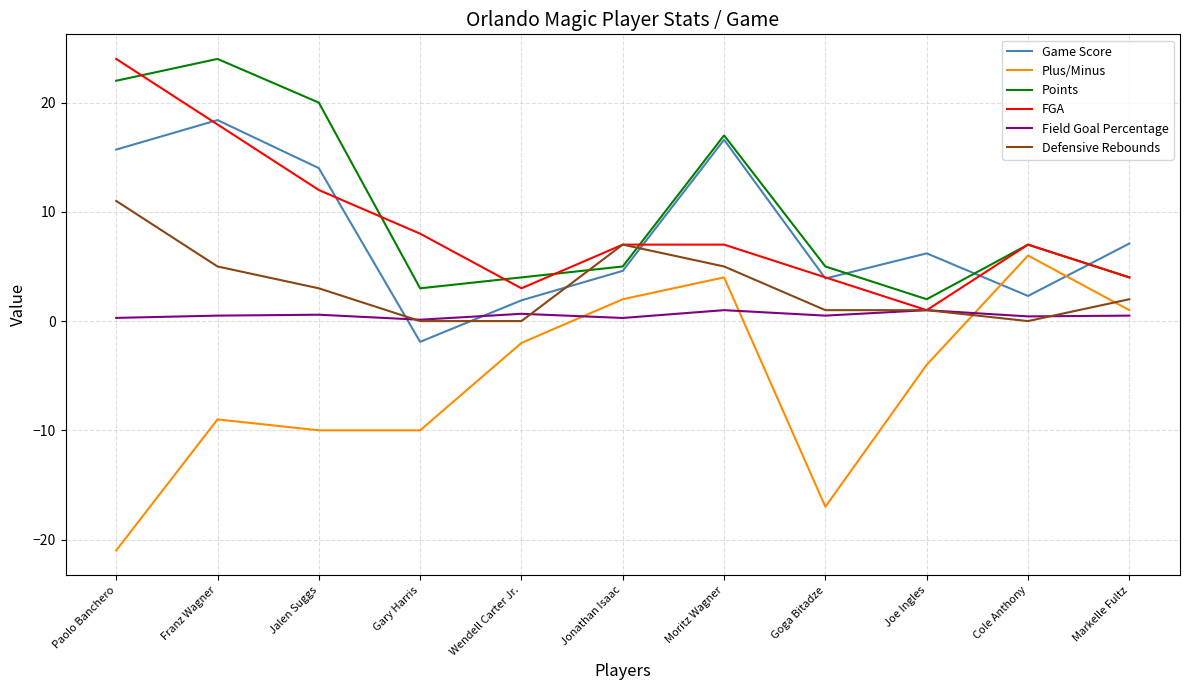

Which category has the highest value in the Plus/Minus series?

Cole Anthony